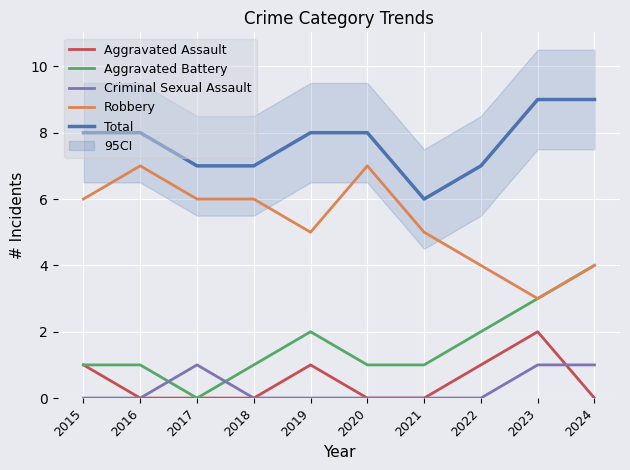

At which category does Robbery reach its first local valley?

2019